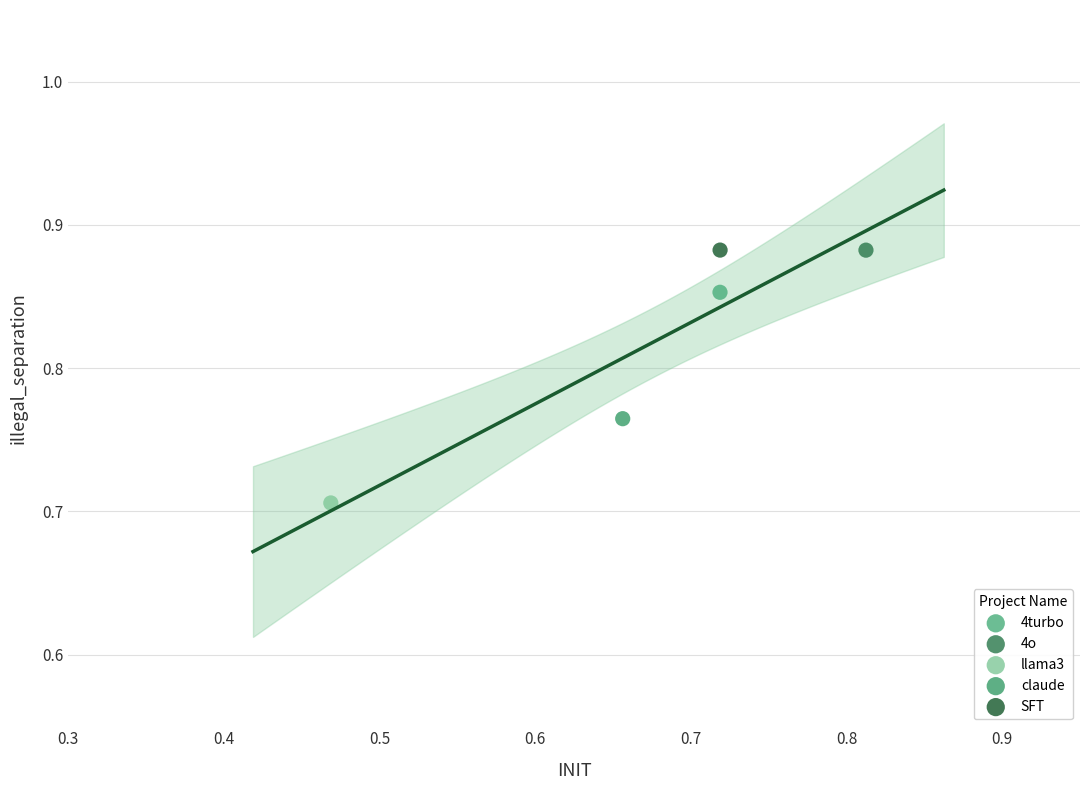

What are all the series names shown in the legend?

4turbo, 4o, llama3, claude, SFT